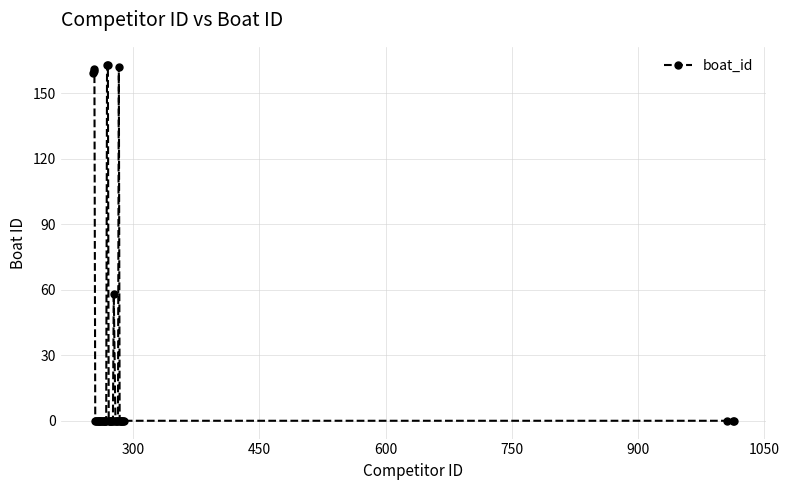

True or false: the data has more than 2 interior local peaks.

True